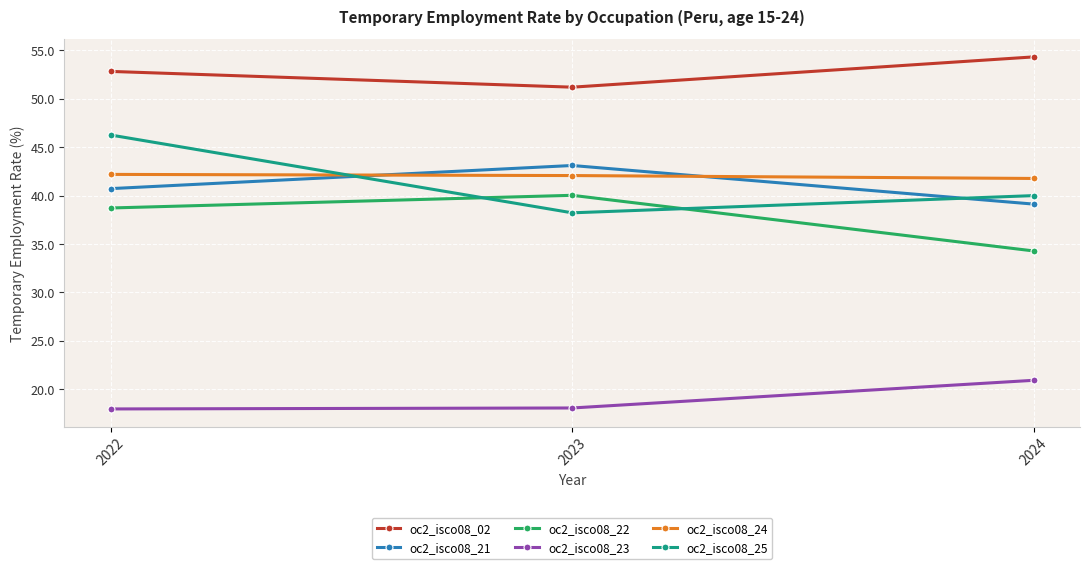

At which label is oc2_isco08_21 closest to 41?

2022